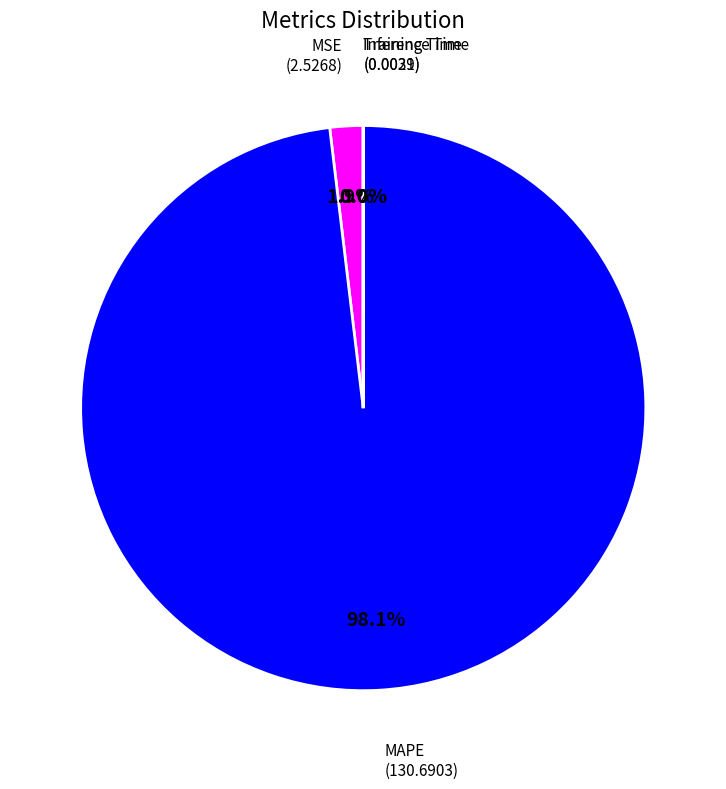

Is there any slice that represents more than half of the pie?

Yes